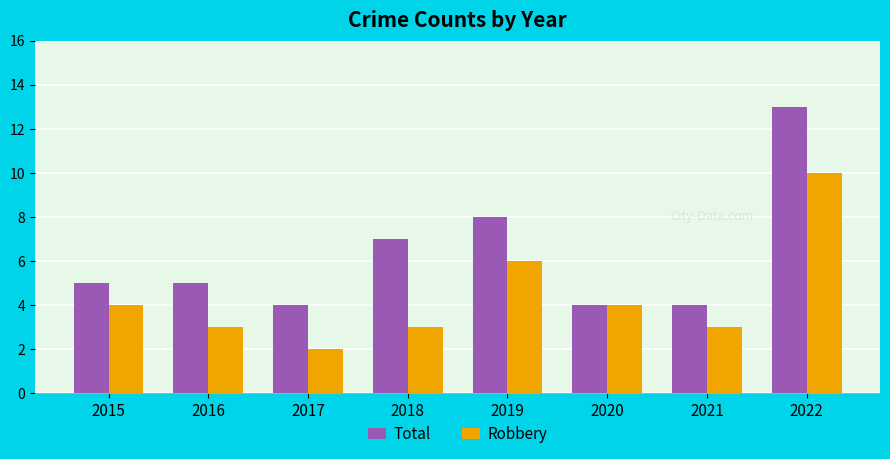

Rank the series at 2016 from lowest to highest value.

Robbery, Total